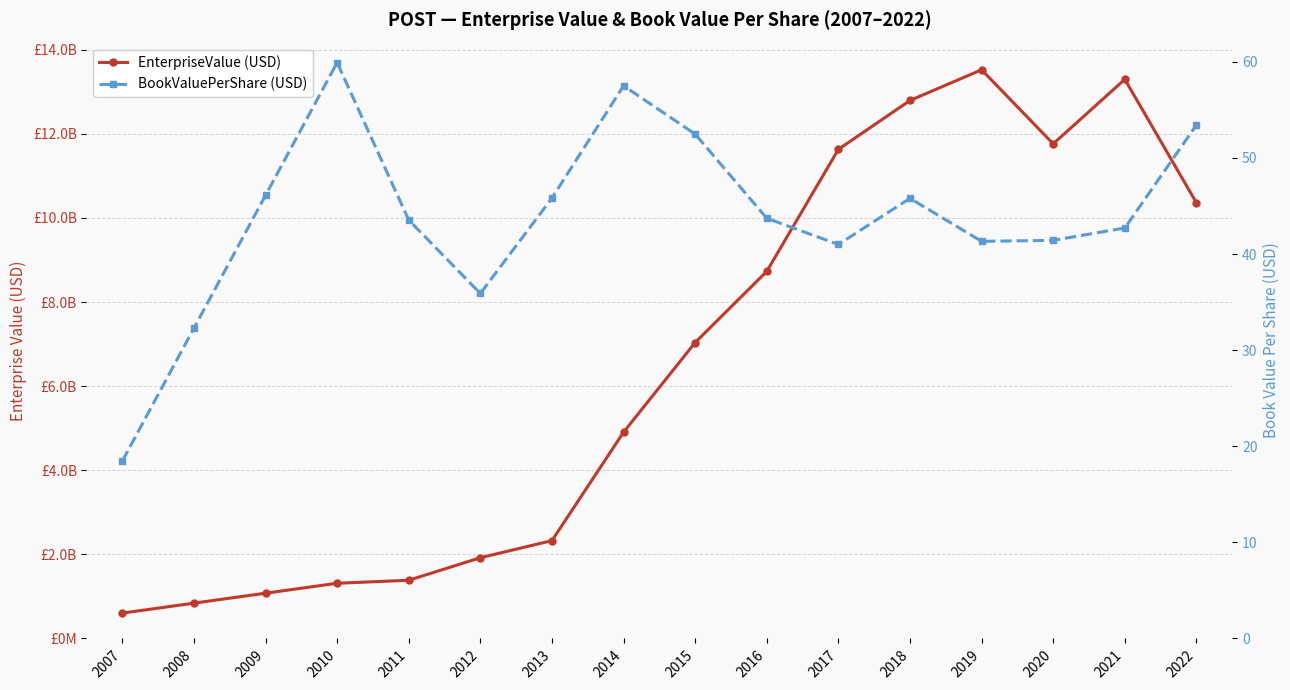

Reading left to right, extract all data points from this chart.

EnterpriseValue (USD): 602846858.6	839497731.2	1076148603.8	1312799476.4	1383899476.4	1919830000.0	2326699000.0	4904946000.0	7036970000.0	8729196000.0	11630006000.0	12792632000.0	13522272000.0	11761400000.0	13295372000.0	10359519000.0
BookValuePerShare (USD): 18.5	32.3	46.1	59.9	43.5	35.9	45.8	57.5	52.5	43.7	41.0	45.8	41.3	41.4	42.7	53.4